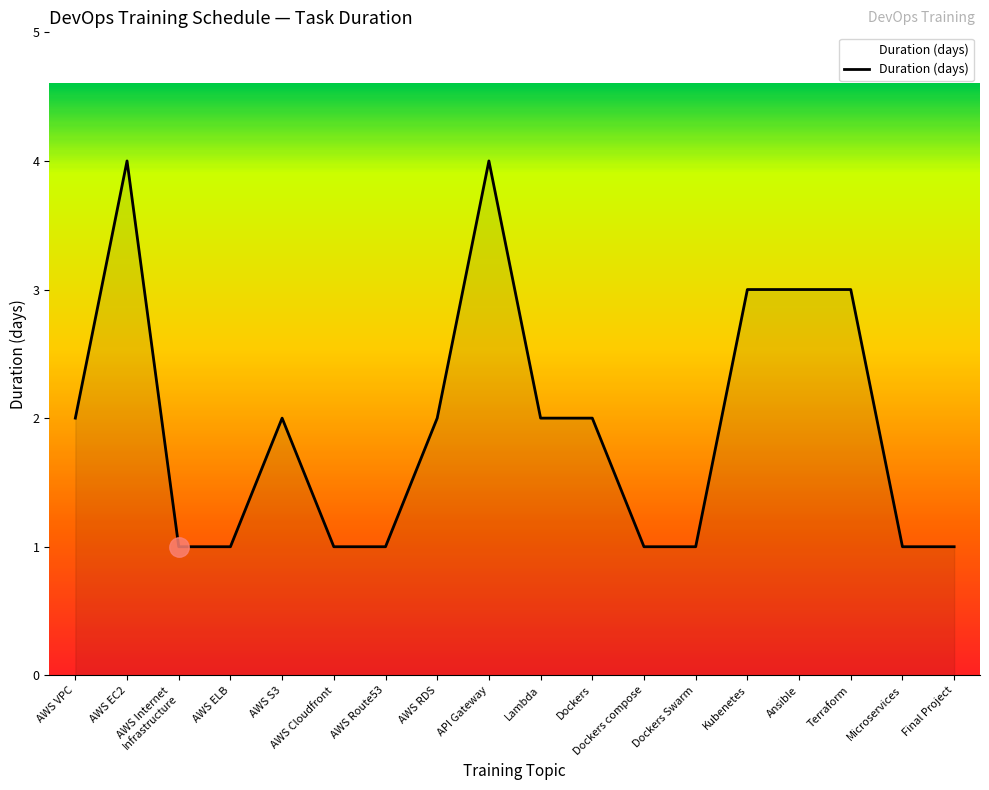

Approximately how many times larger is the value at Dockers compose compared to Final Project?

1.0